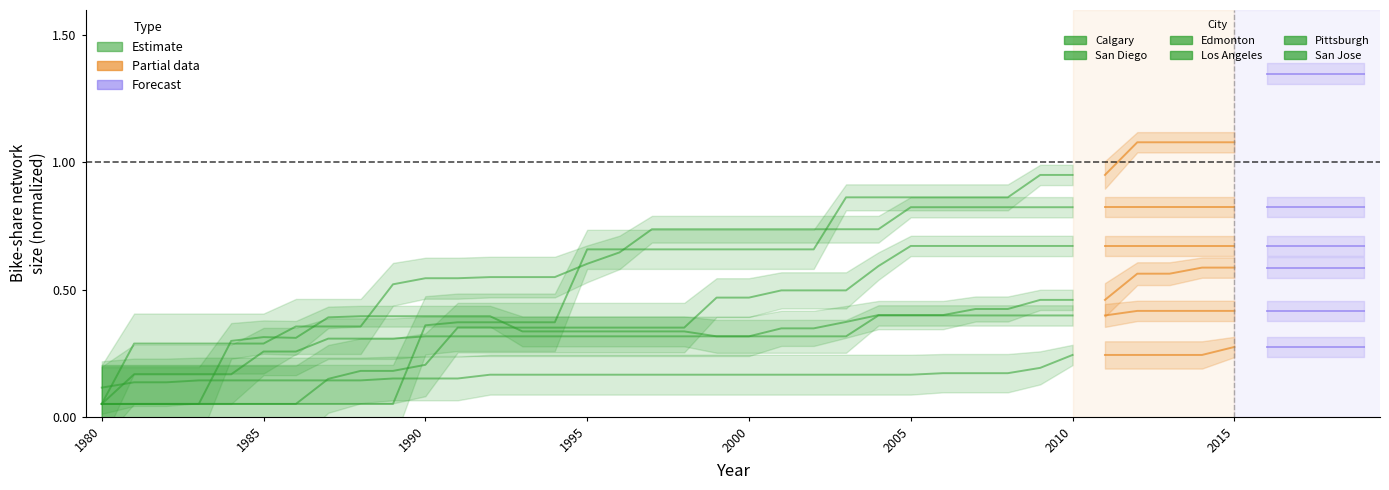

How many lines are shown in the chart?

6